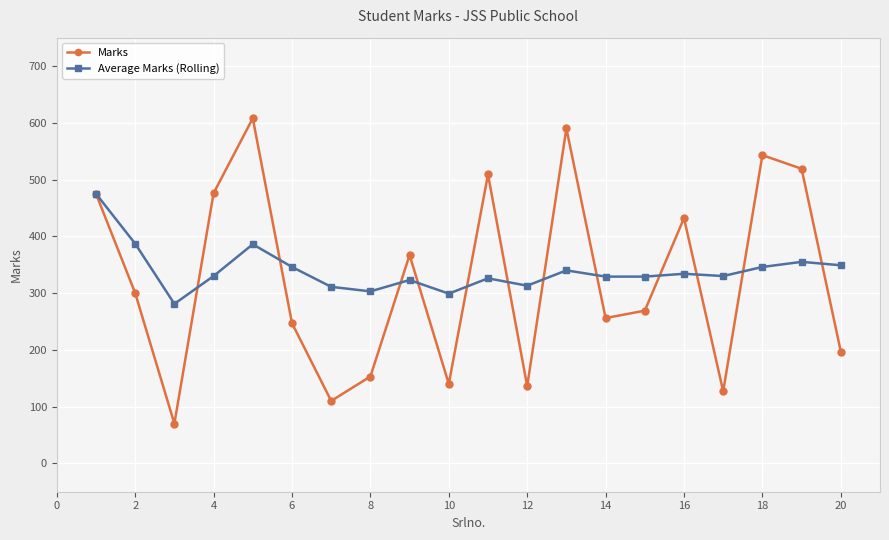

What is the difference between the maximum and minimum values in the Marks series?

538